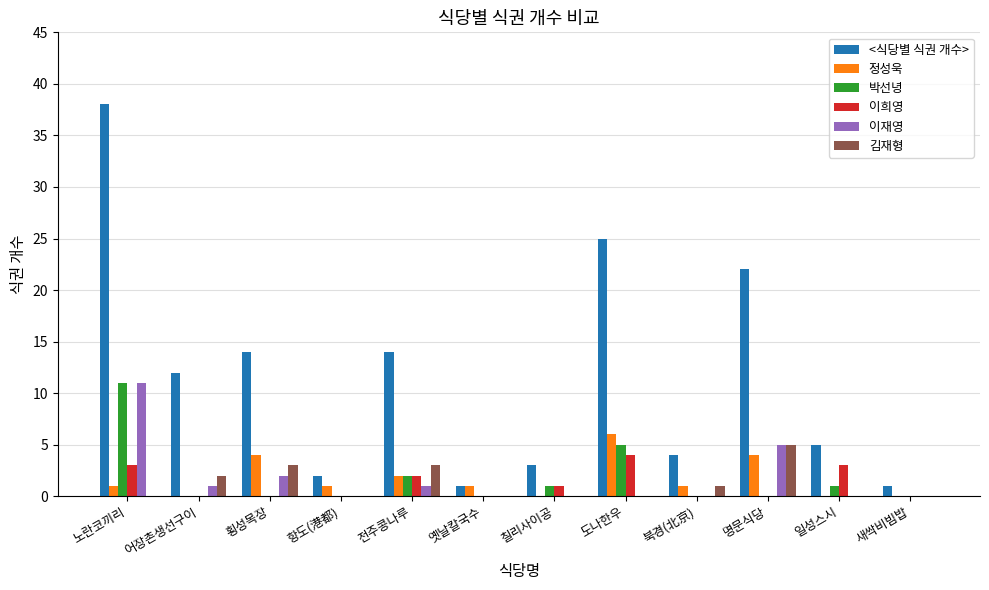

How many 이희영 values are between 0 and 3?

11